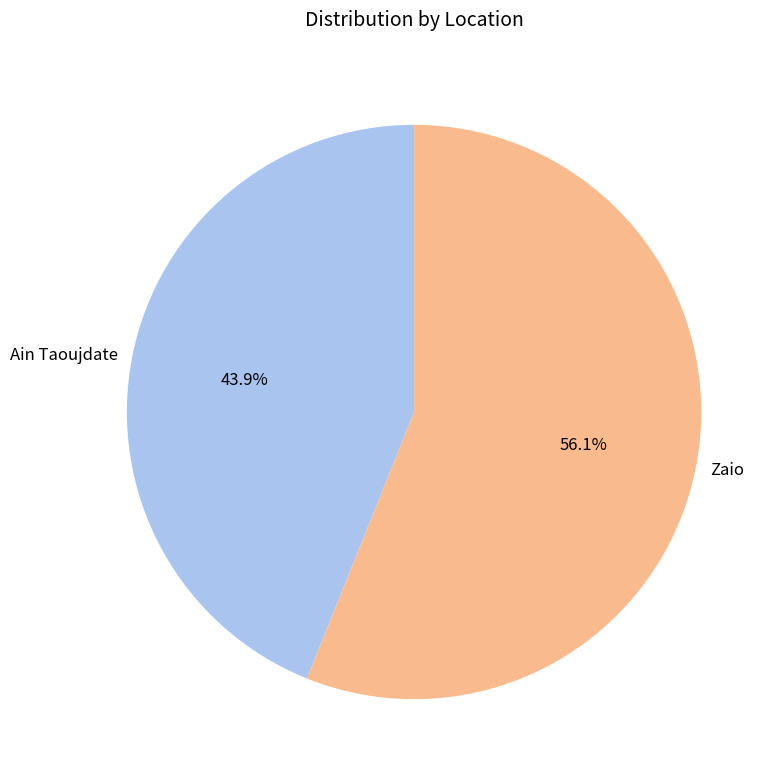

Which slice is the smallest?

Ain Taoujdate